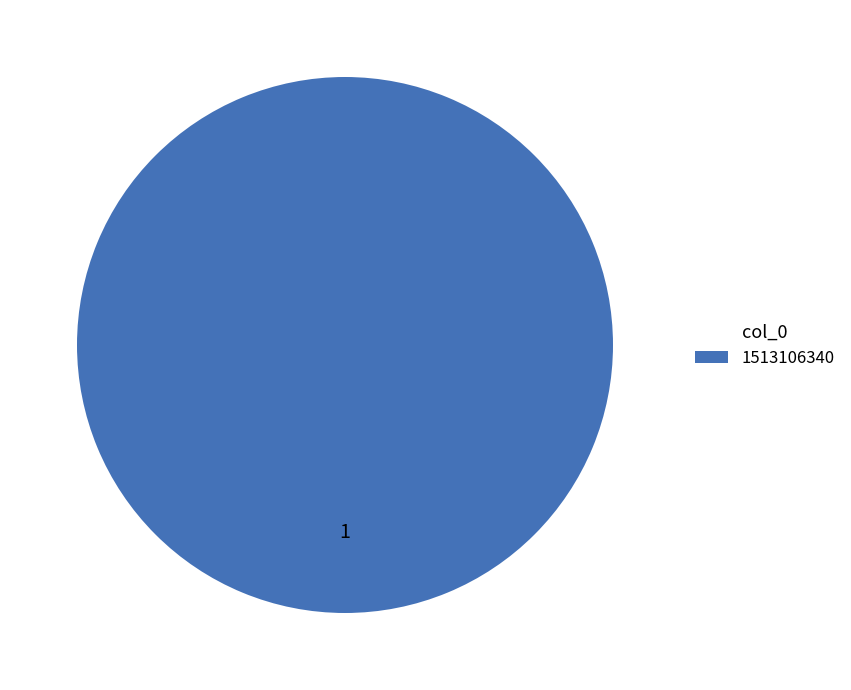

Does 1513106340 represent more than half of the total?

Yes